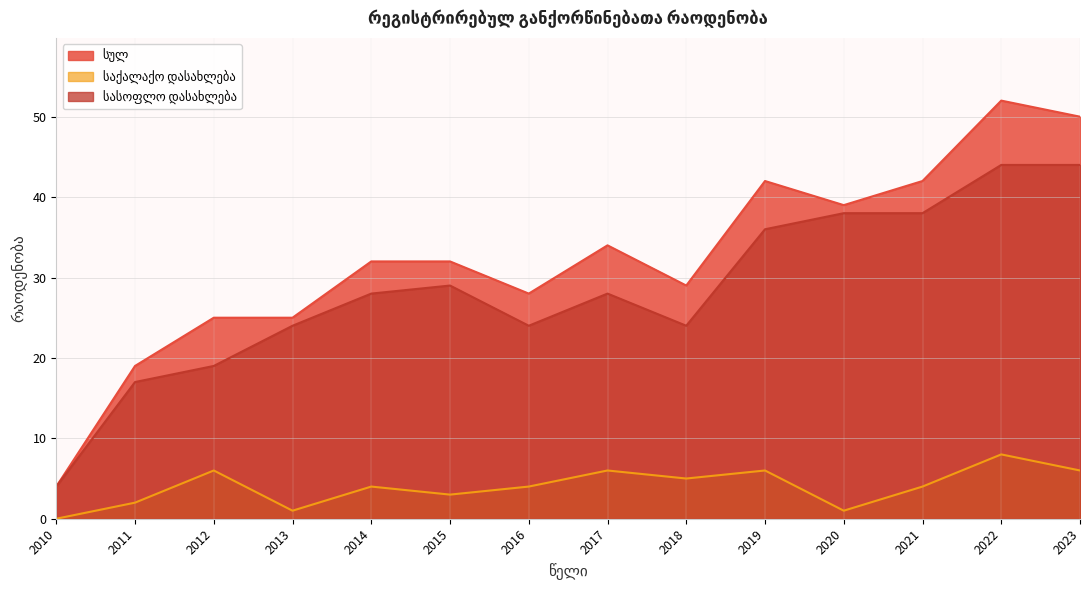

At which label does სულ first exceed 32?

2017